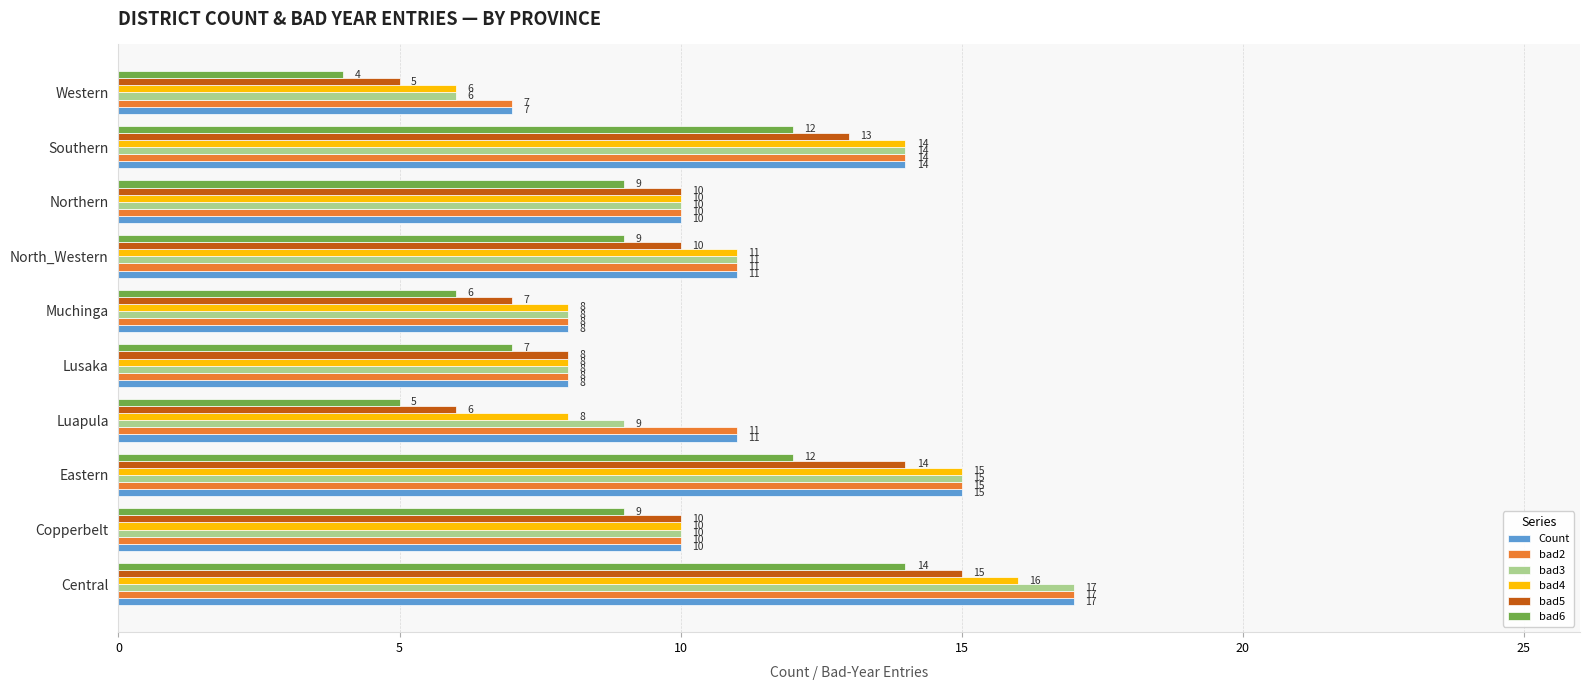

What value does the bad6 series have at Lusaka?

7